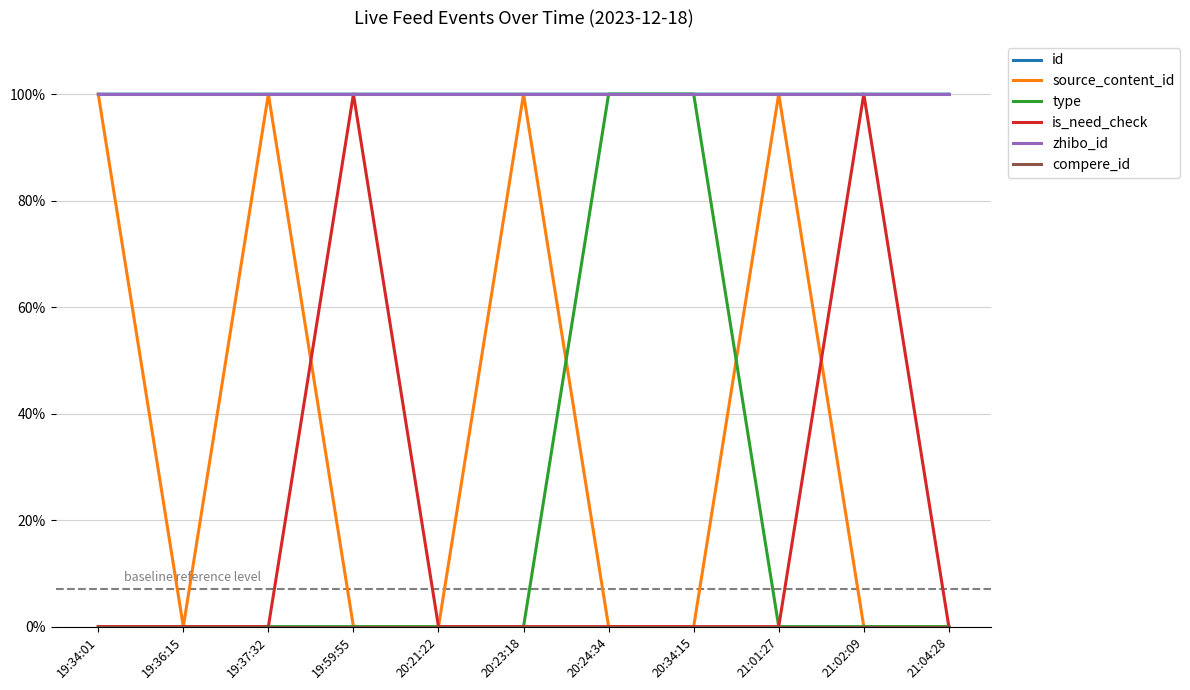

What is the difference between the highest and lowest values at 21:02:09?

100.0